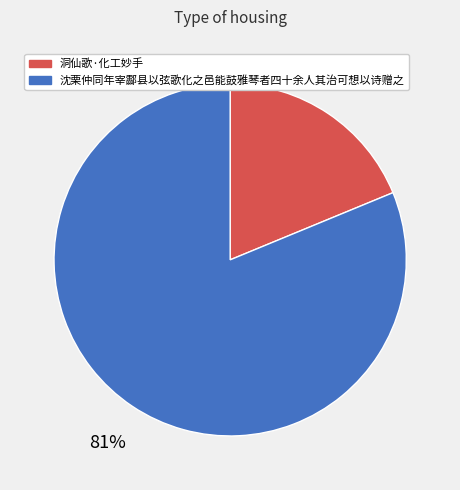

The 洞仙歌·化工妙手 slice represents 19% of the pie. True or false?

True